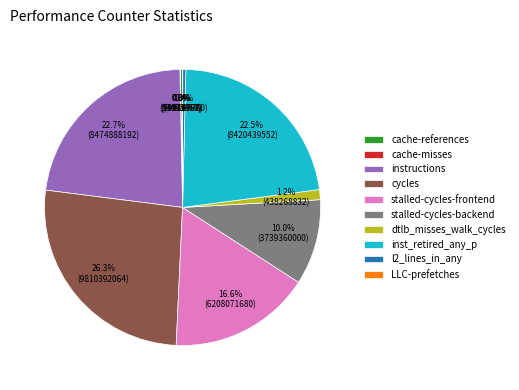

Is the sum of inst_retired_any_p and instructions greater than half?

No